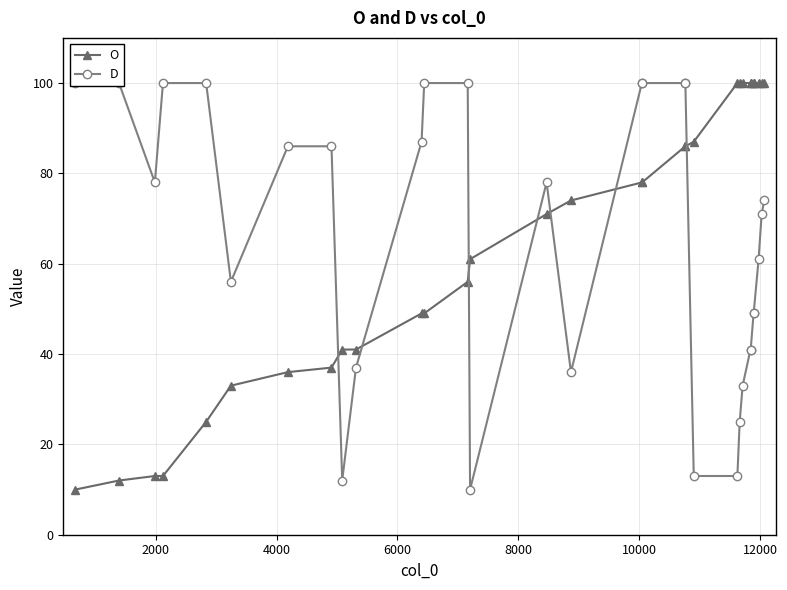

What is the lowest value of the O series?

10